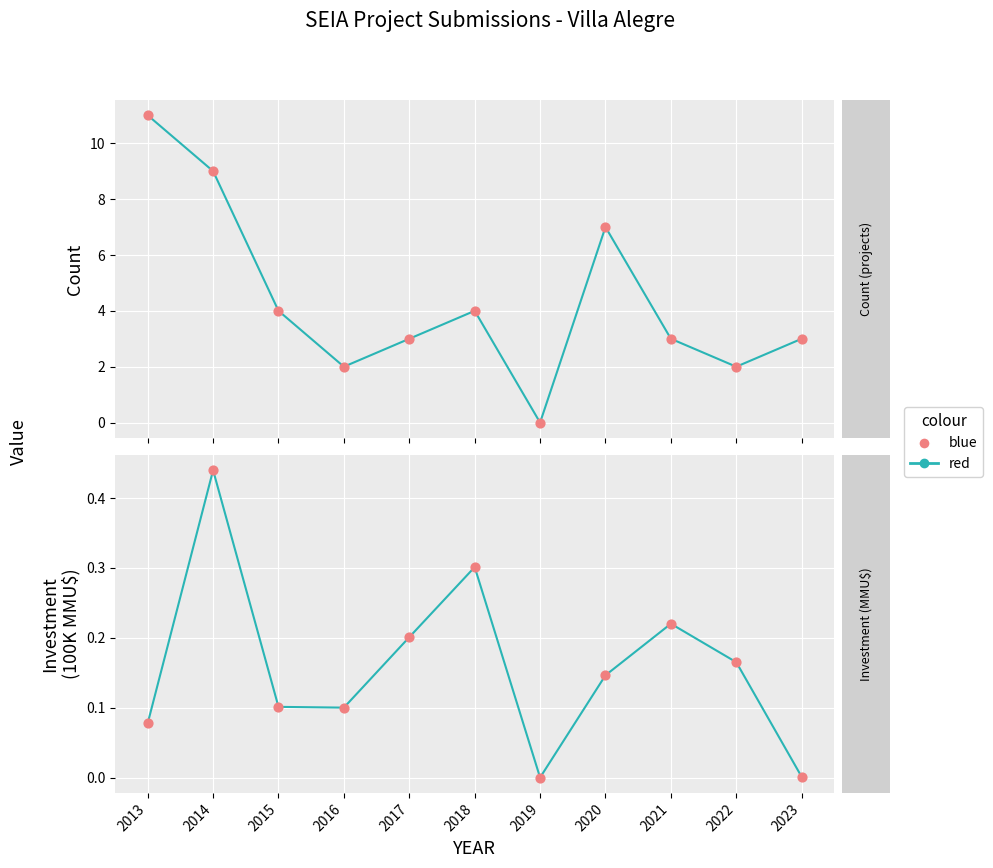

At which category is the sum across all series the highest?

2014